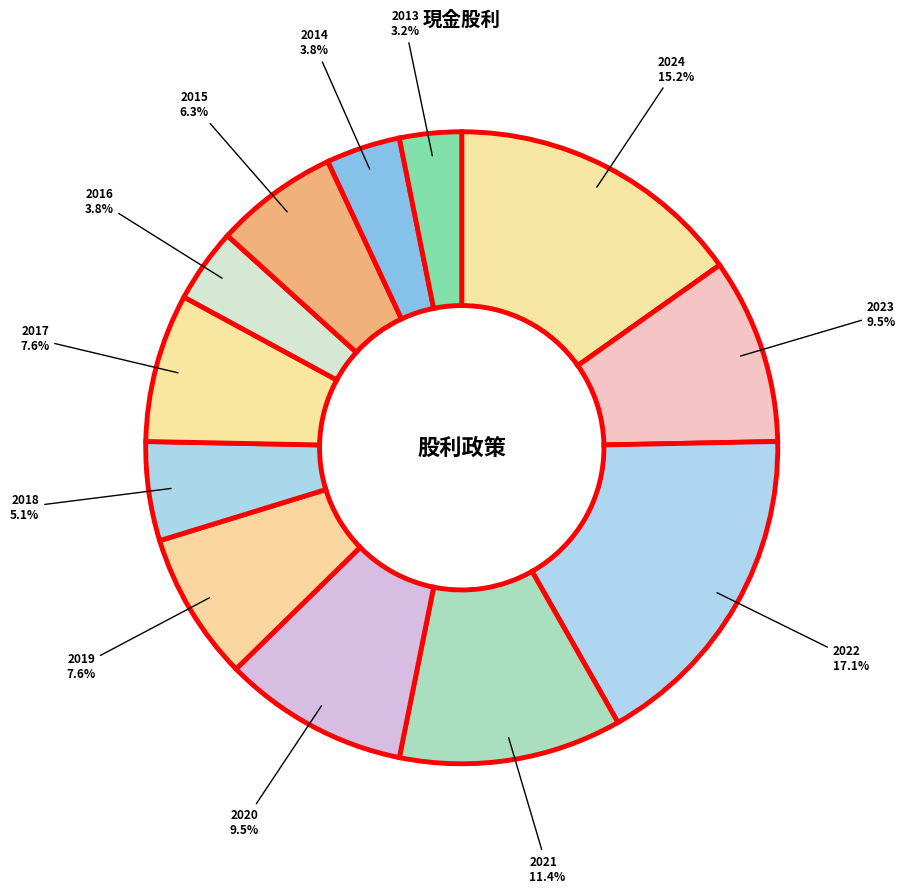

Count the number of slices in the pie.

12